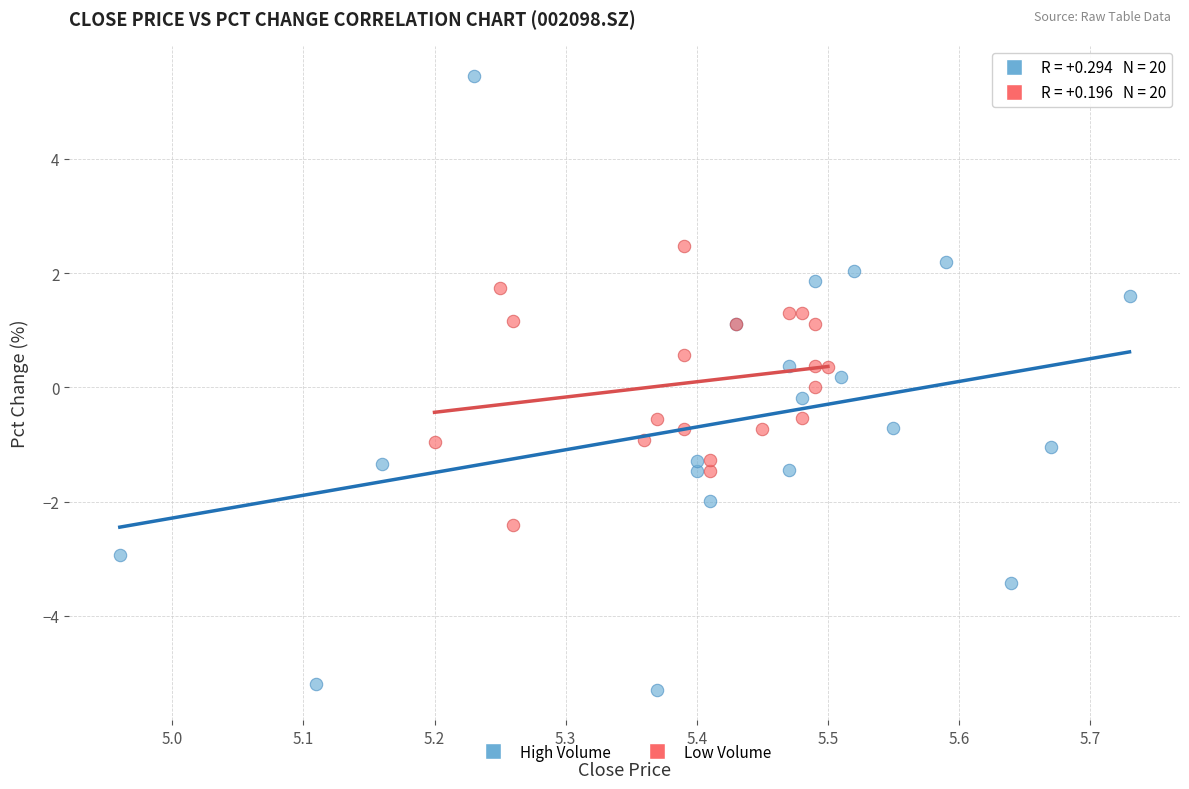

Which series has the widest spread of Y values?

High Volume